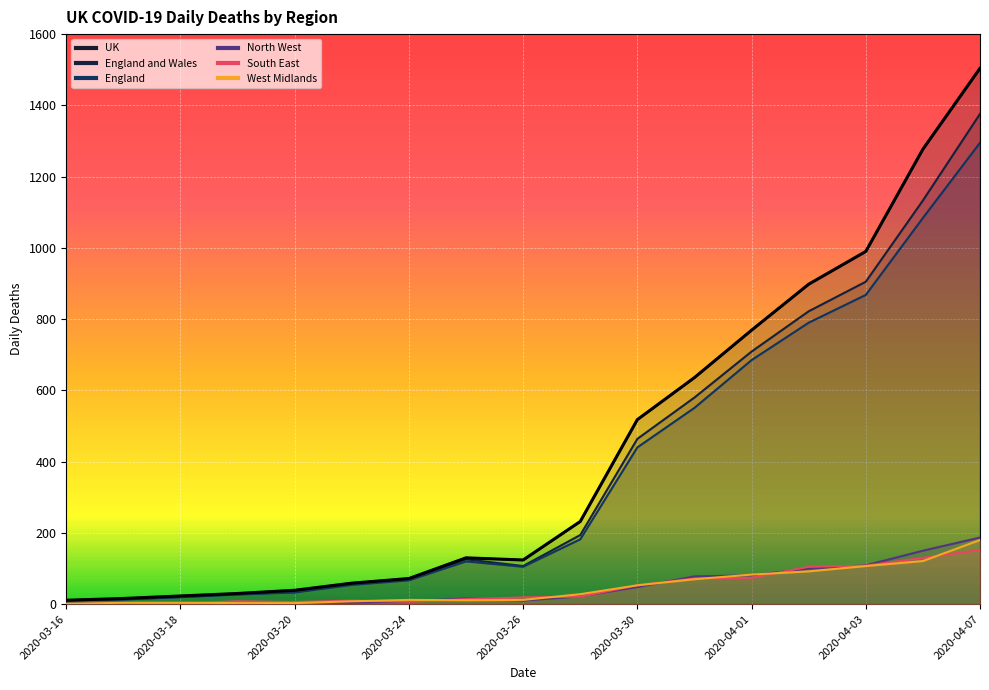

What is the value of the England point at the 1st from the left?

11